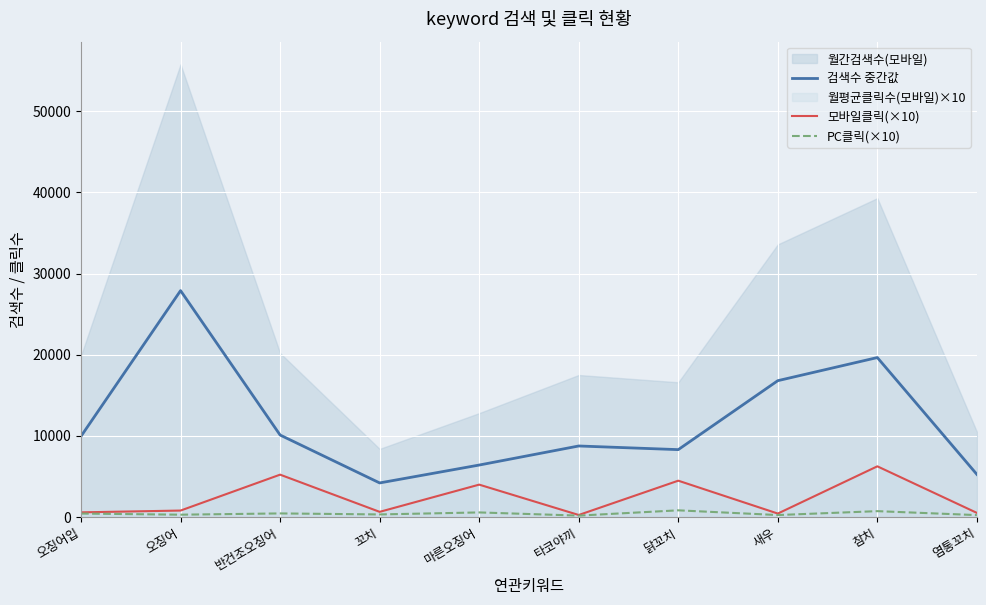

The 모바일클릭(×10) series shows 6243 at 참치. True or false?

True